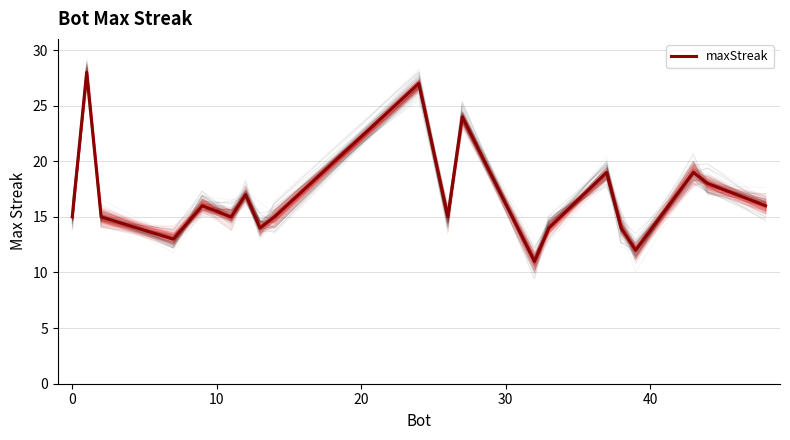

What is the difference between the second highest and minimum values?

16